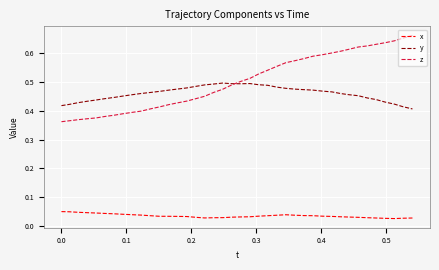

What is the difference between the second highest and second lowest values in the z series?

0.3